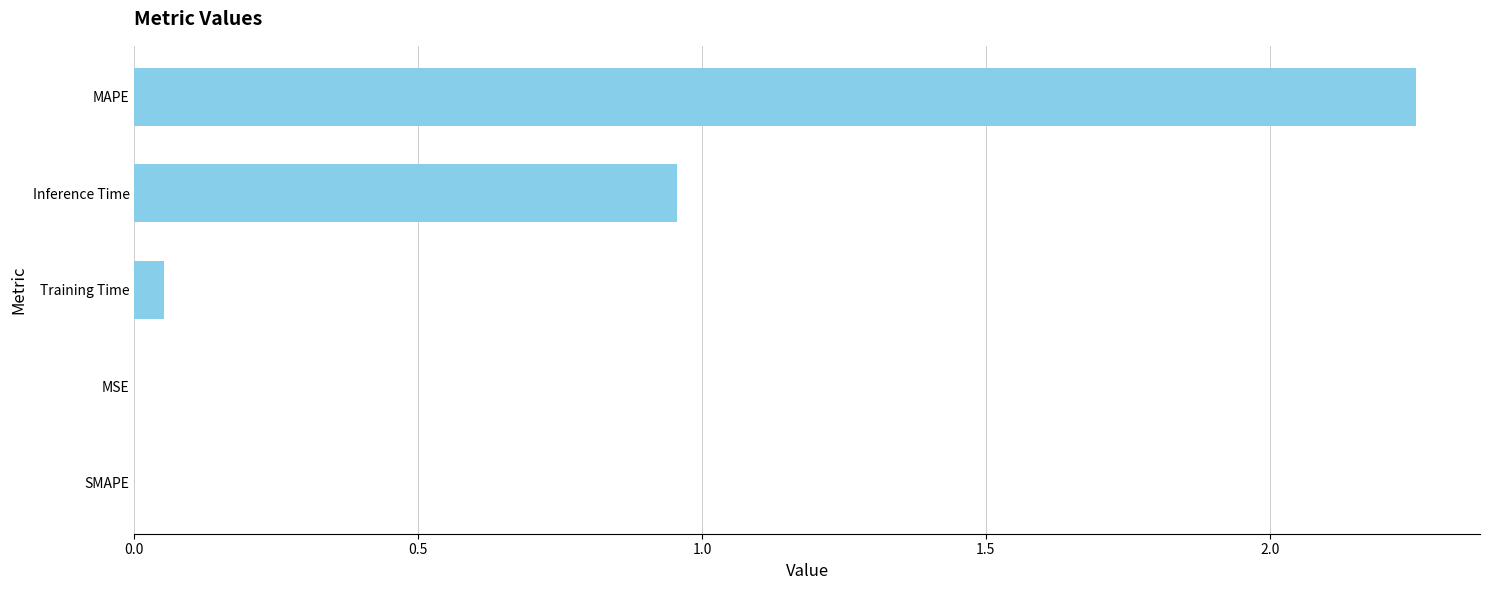

At which category does the chart reach its peak across all series?

MAPE